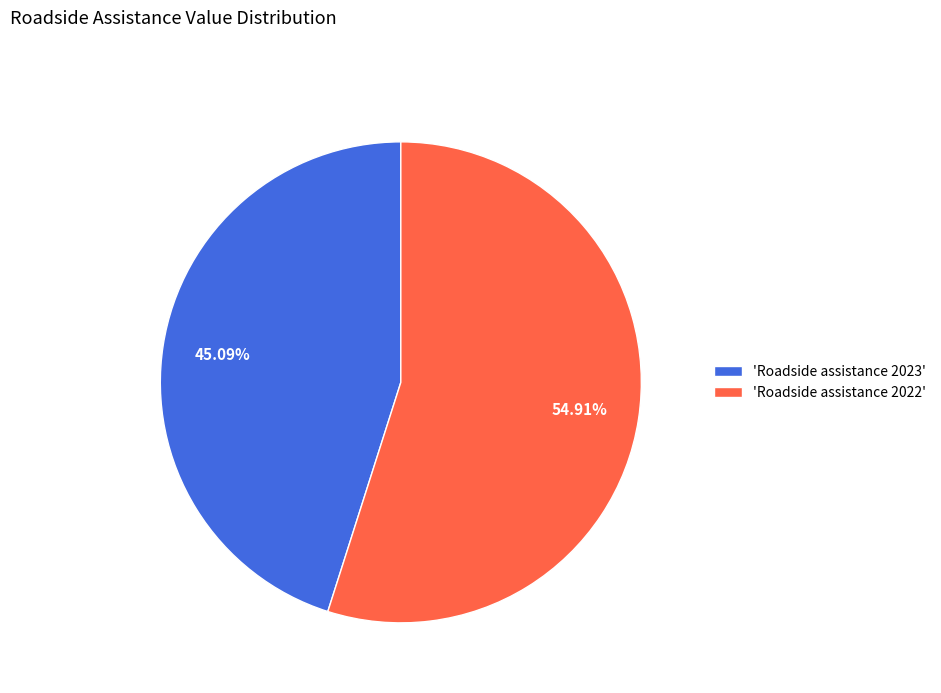

Which slice represents more than half of the pie?

'Roadside assistance 2022'